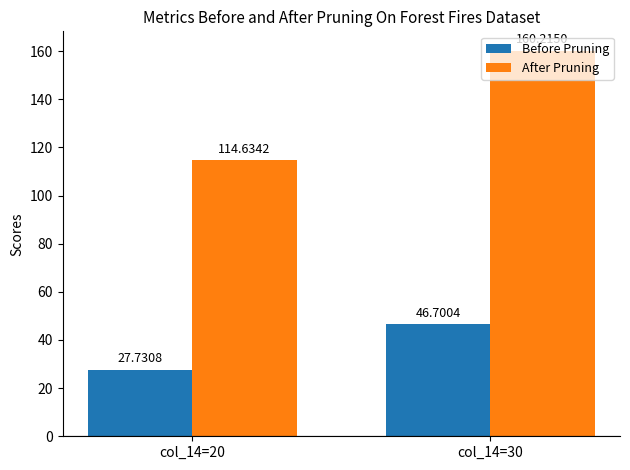

Between col_14=20 and col_14=30, which series saw the biggest shift?

After Pruning